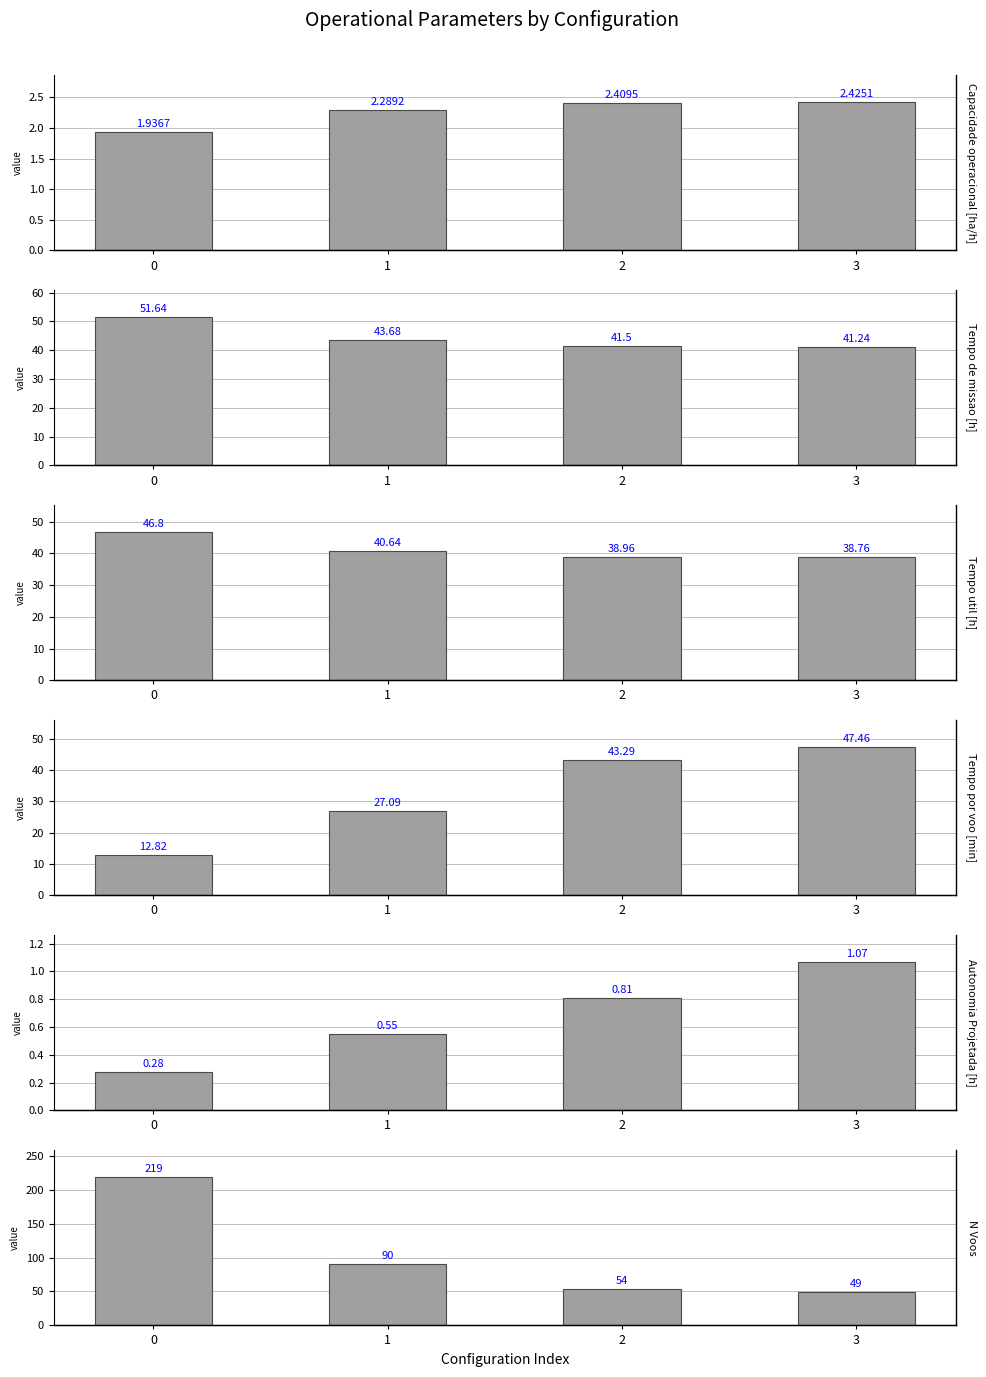

What is the difference between the maximum and second lowest values in the Tempo por voo [min] series?

20.4